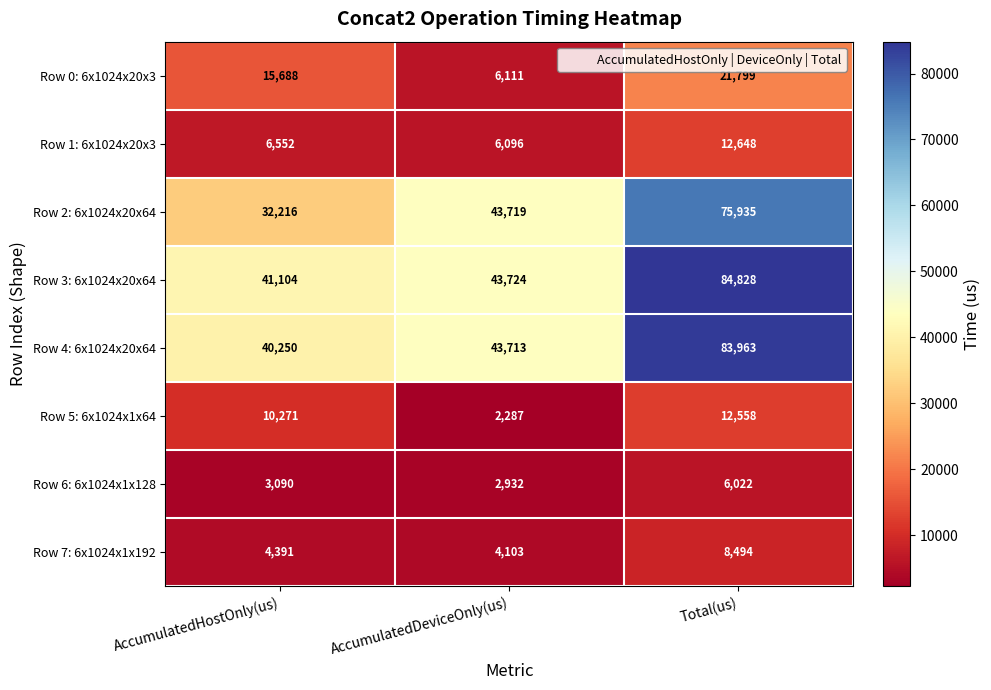

Which series has the largest range (max minus min)?

Row 3: 6x1024x20x64